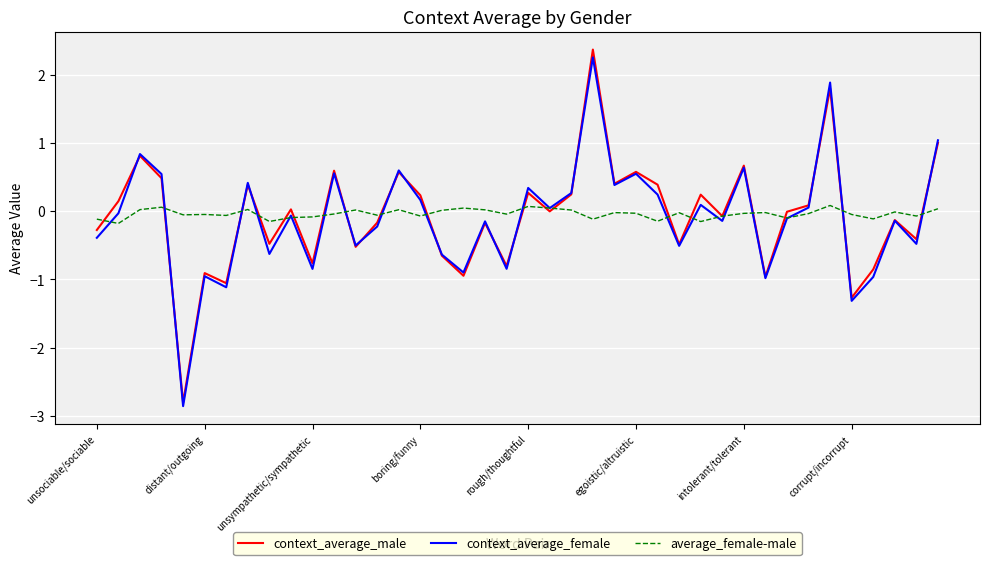

Which series has the widest spread of values?

context_average_male